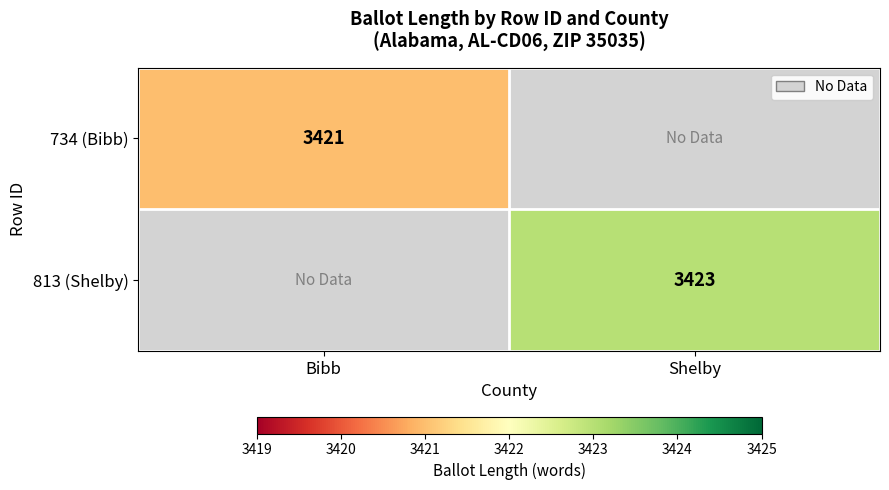

Is it true that 813 (Shelby) equals 3423 at Shelby?

True